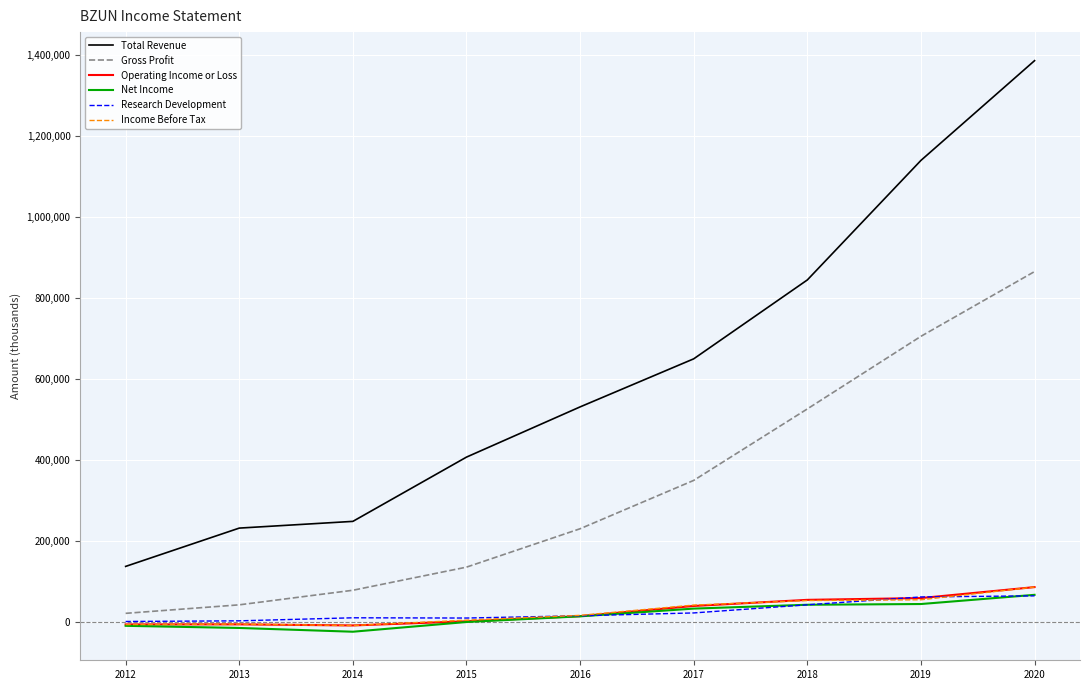

What is the difference between the second highest and minimum values in the Research Development series?

60600